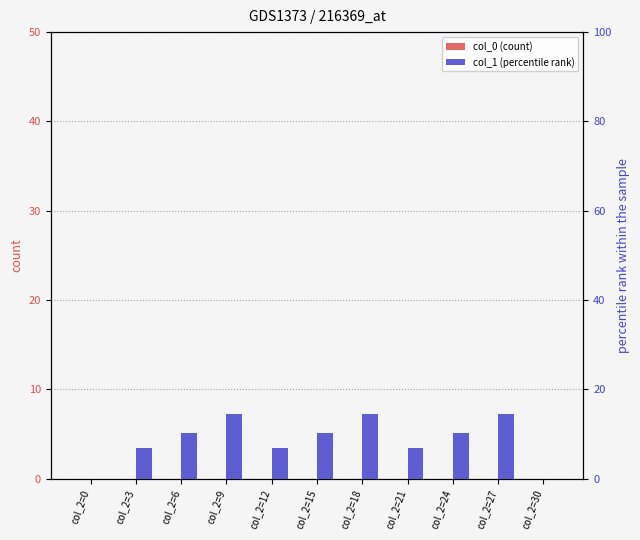

Where does the col_1 (percentile rank) series first go above 10?

col_2=6